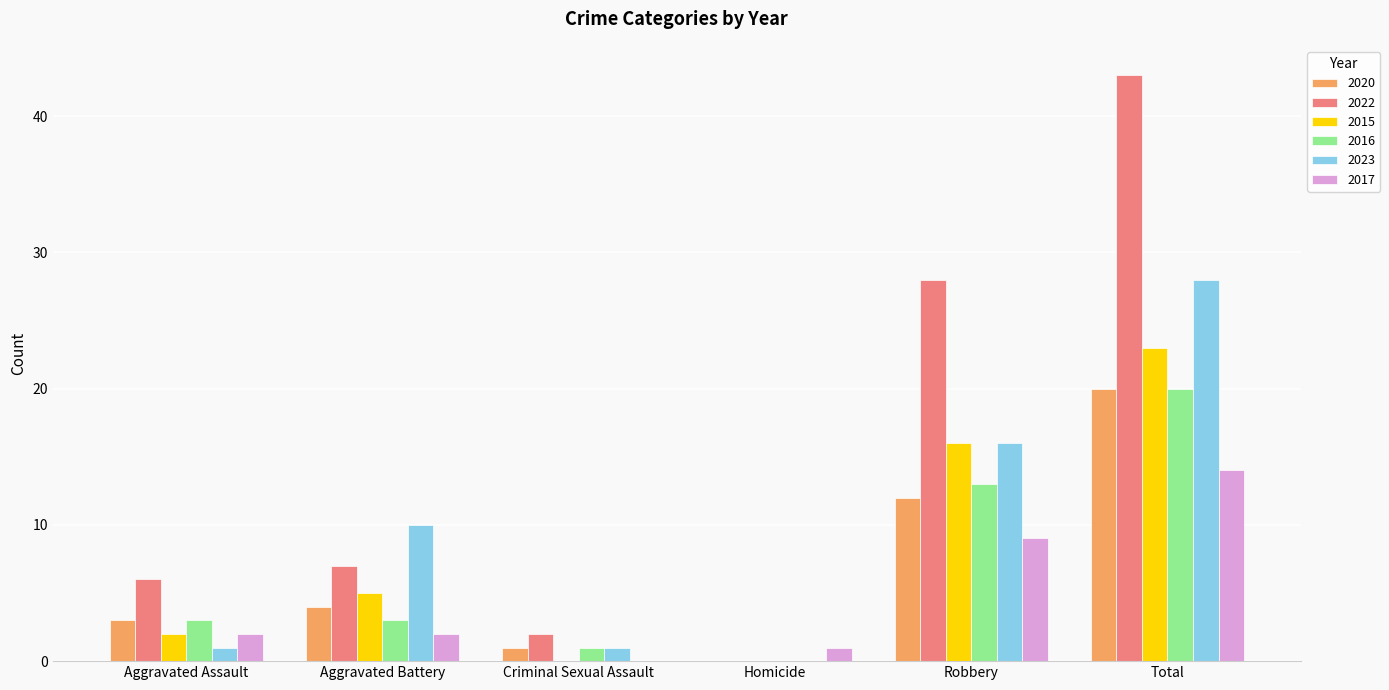

Which series has the largest range (max minus min)?

2022